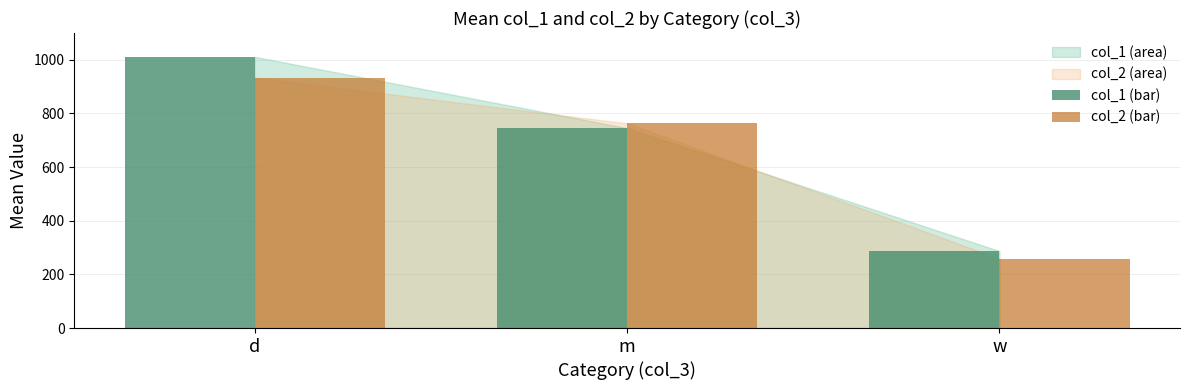

What is the label of the 2nd bar from the right?

m